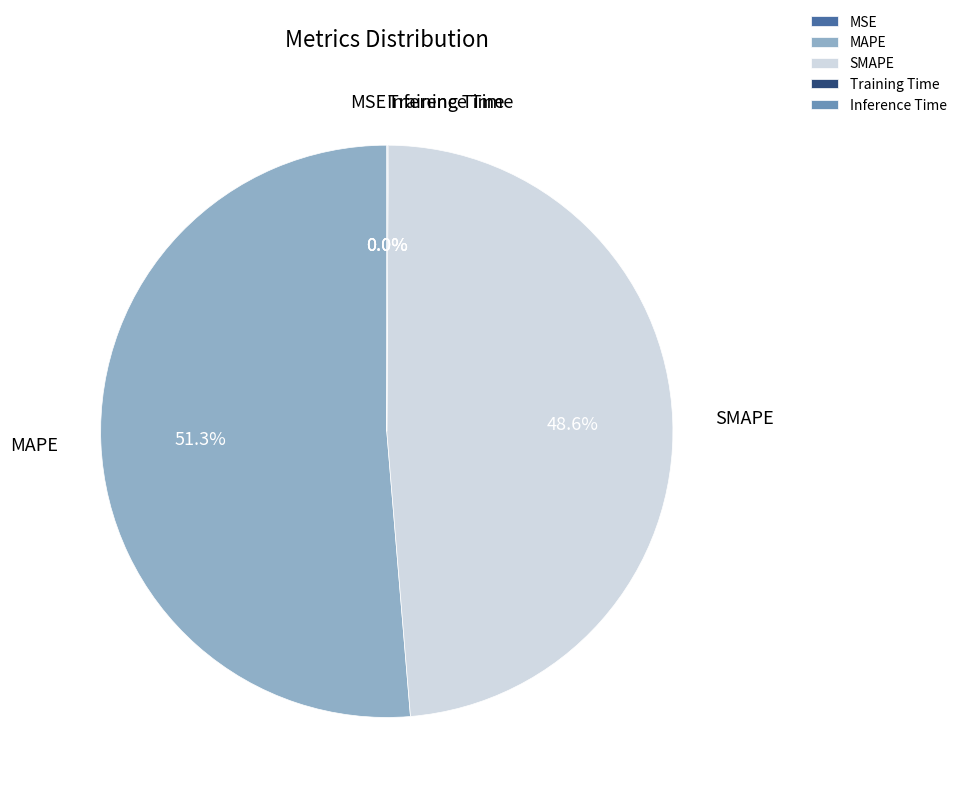

Is there any slice that represents more than half of the pie?

Yes